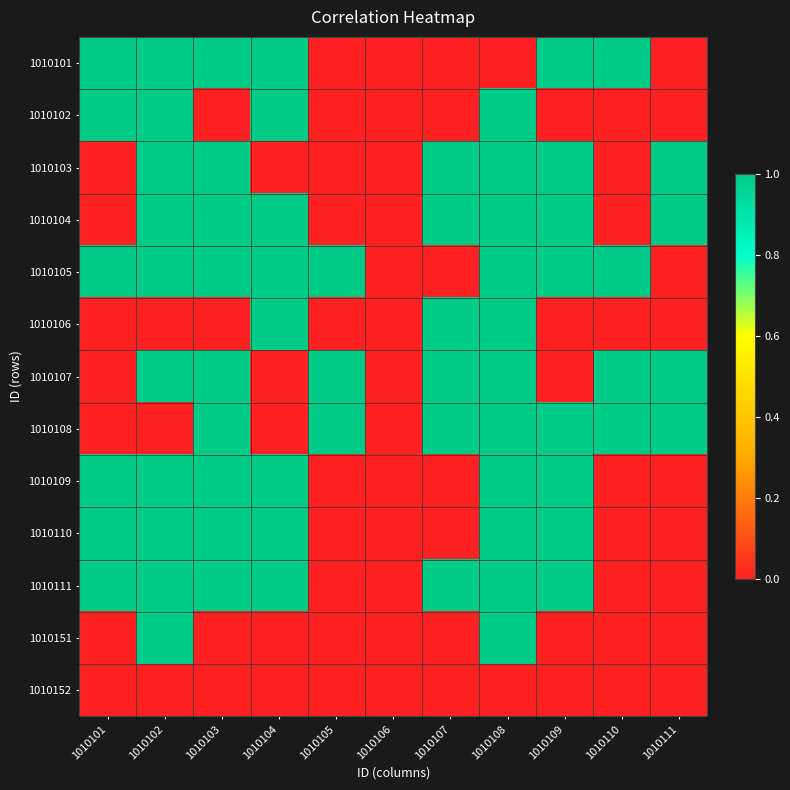

What is the total value across all series at 1010105?

3